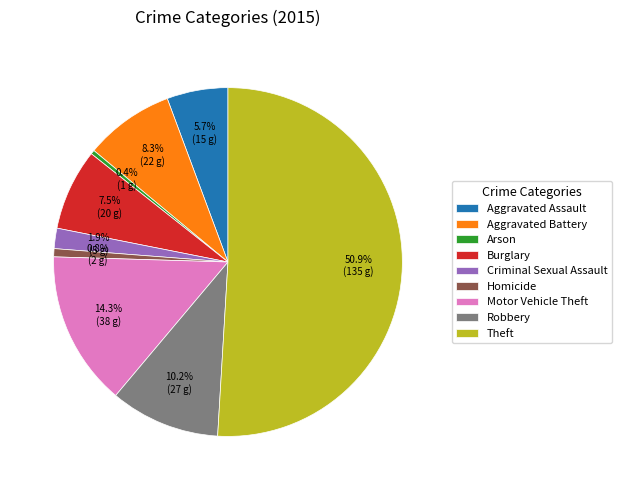

True or false: Aggravated Assault accounts for 6% of the total.

True